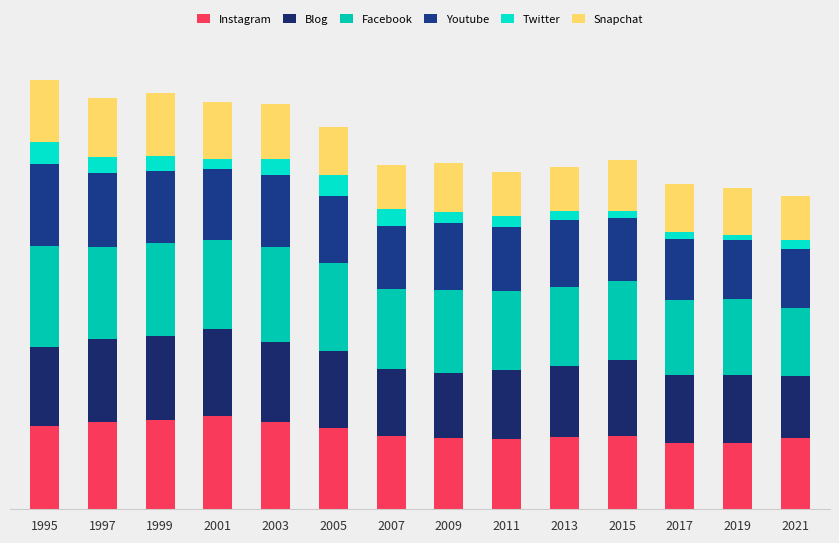

What are all the series names shown in the legend?

Instagram, Blog, Facebook, Youtube, Twitter, Snapchat